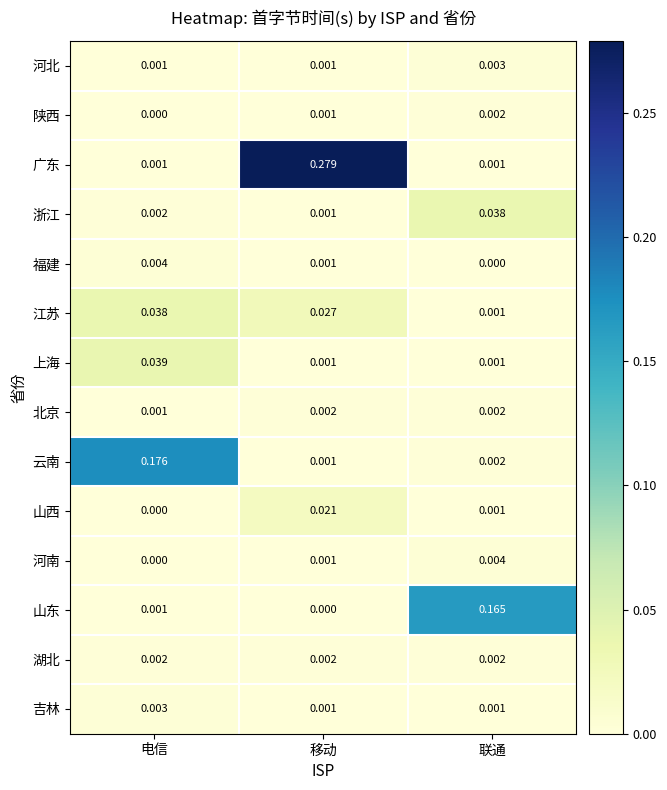

Between 移动 and 联通, which series saw the biggest shift?

广东